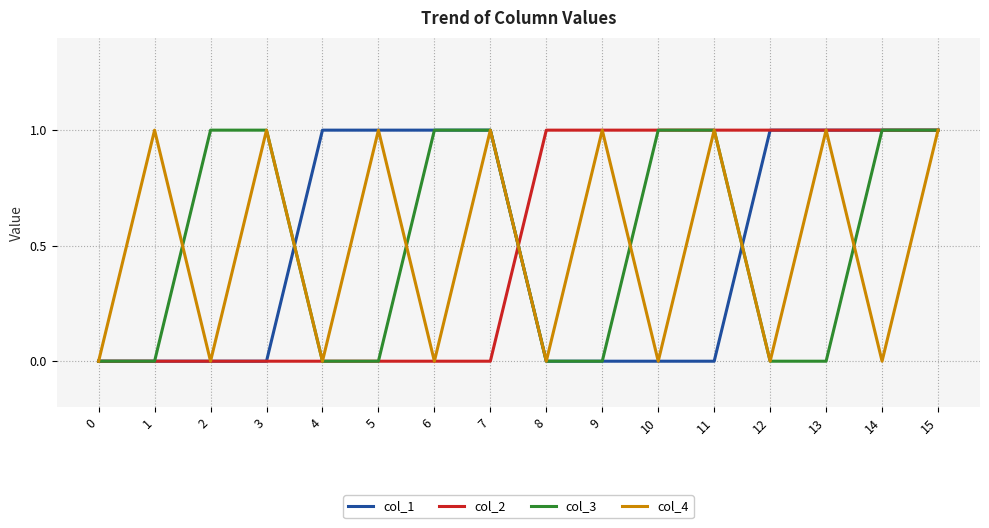

What is the highest value of the col_2 series?

1